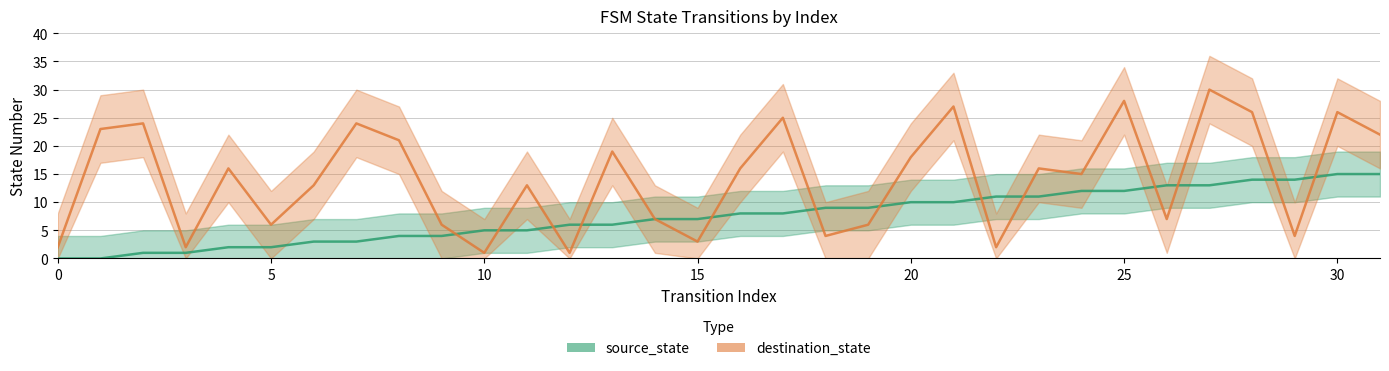

How many intersections are there between source_state and destination_state?

13